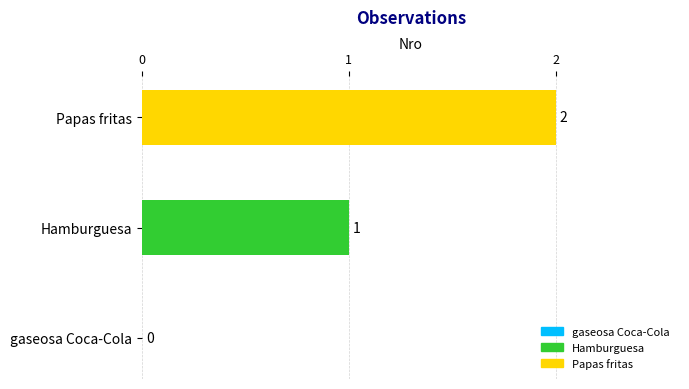

Which has a higher value, Papas fritas or gaseosa Coca-Cola?

Papas fritas